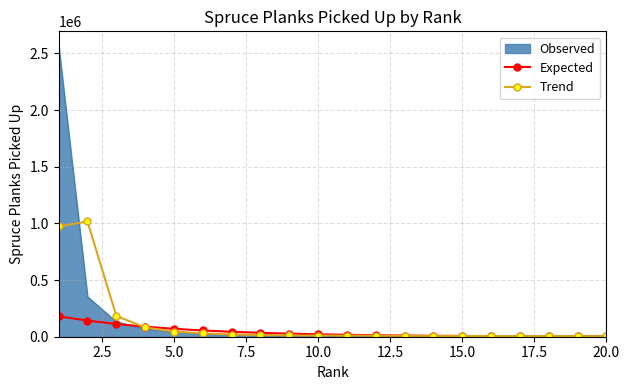

What is the greatest value displayed?

2566465.0